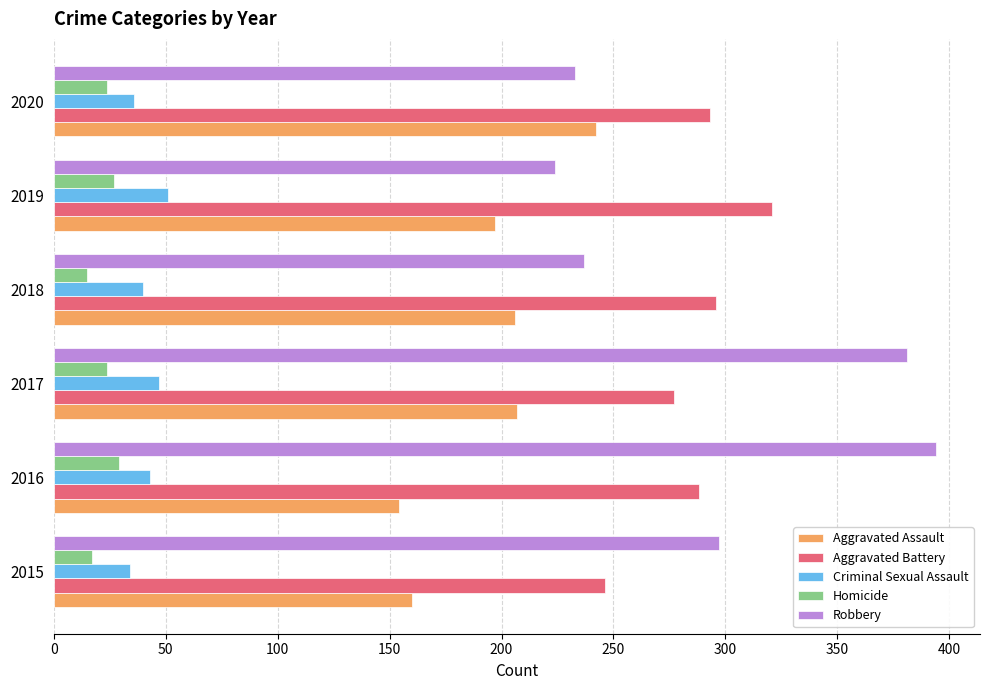

What is the smallest value displayed?

15